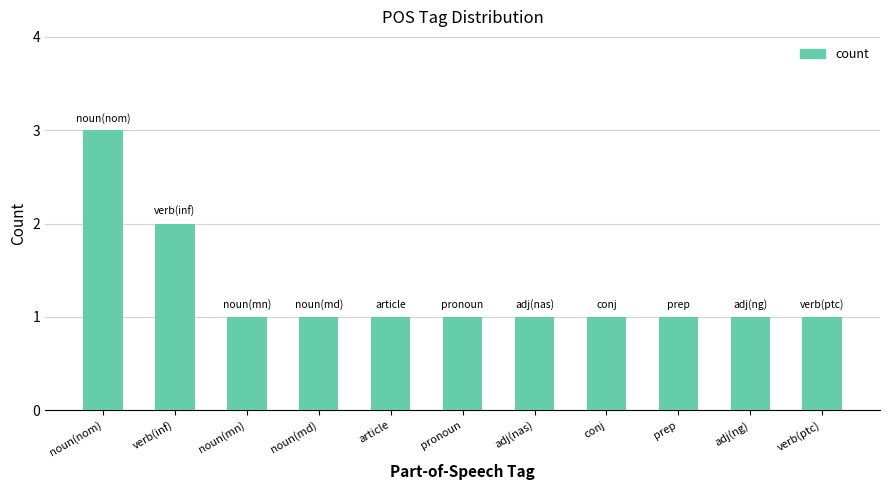

Are the bars horizontal?

No